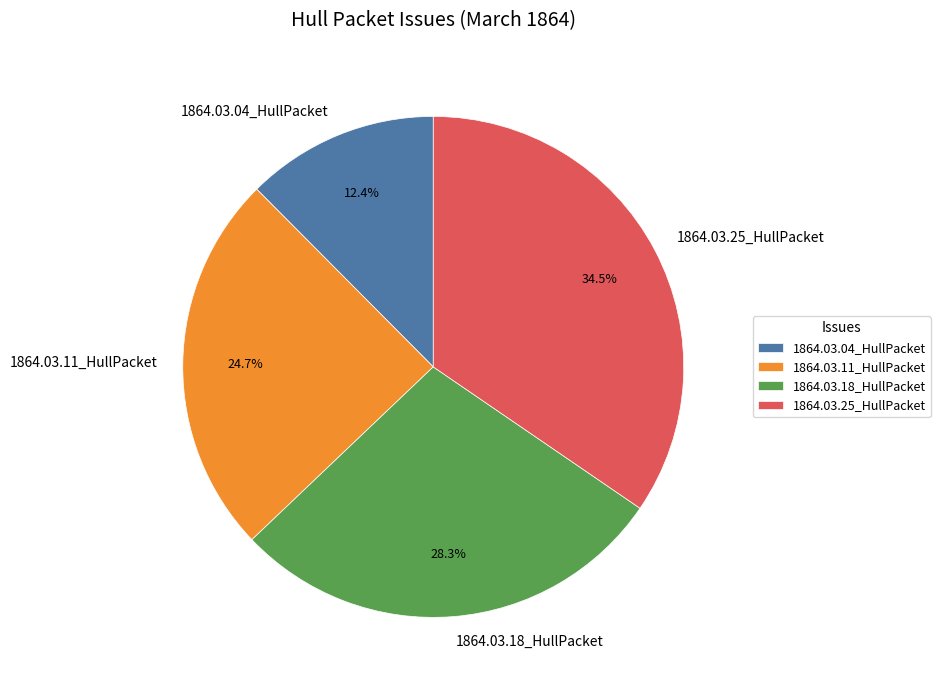

Does any single category account for the majority?

No